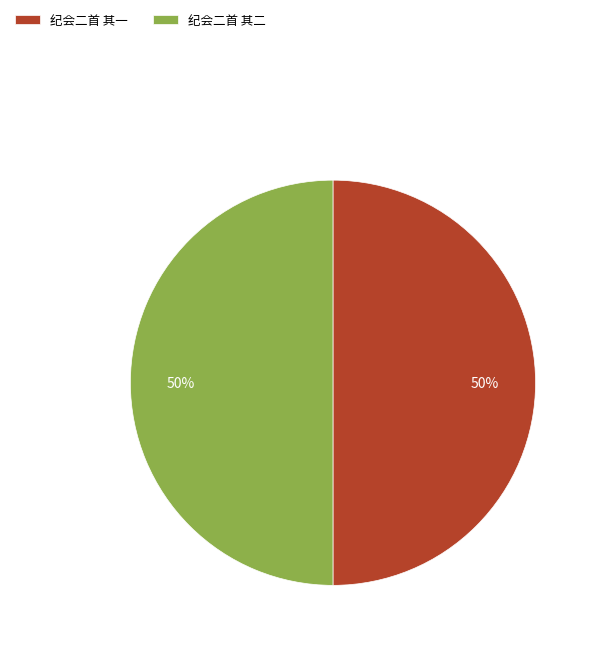

Combined, do 纪会二首 其二 and 纪会二首 其一 account for over 50%?

Yes